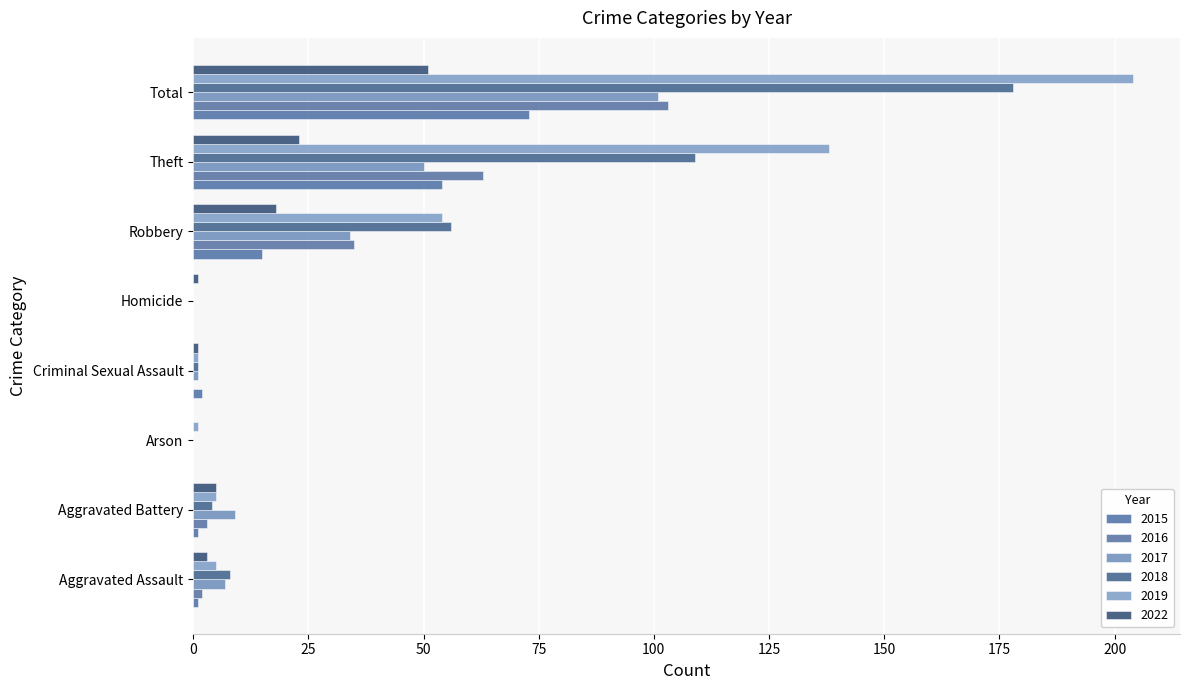

Reading left to right, extract all data points from this chart.

2015: Aggravated Assault=1	Aggravated Battery=1	Arson=0	Criminal Sexual Assault=2	Homicide=0	Robbery=15	Theft=54	Total=73
2016: Aggravated Assault=2	Aggravated Battery=3	Arson=0	Criminal Sexual Assault=0	Homicide=0	Robbery=35	Theft=63	Total=103
2017: Aggravated Assault=7	Aggravated Battery=9	Arson=0	Criminal Sexual Assault=1	Homicide=0	Robbery=34	Theft=50	Total=101
2018: Aggravated Assault=8	Aggravated Battery=4	Arson=0	Criminal Sexual Assault=1	Homicide=0	Robbery=56	Theft=109	Total=178
2019: Aggravated Assault=5	Aggravated Battery=5	Arson=1	Criminal Sexual Assault=1	Homicide=0	Robbery=54	Theft=138	Total=204
2022: Aggravated Assault=3	Aggravated Battery=5	Arson=0	Criminal Sexual Assault=1	Homicide=1	Robbery=18	Theft=23	Total=51